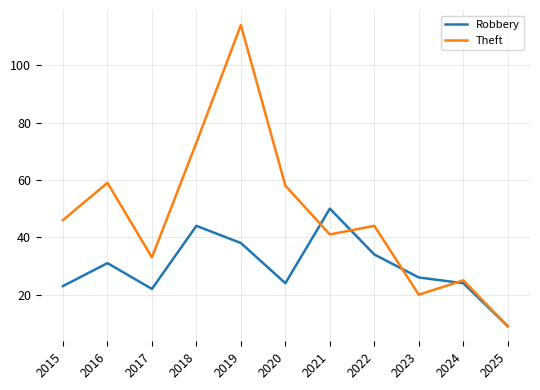

True or false: Theft has more than 0 points higher than both neighbors.

True